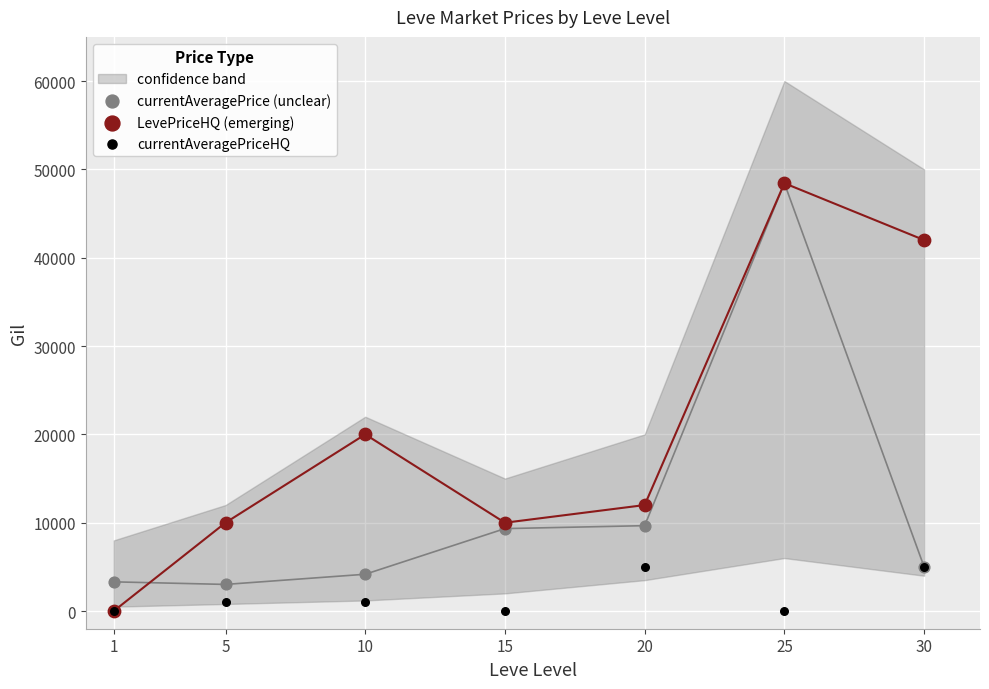

Which series has the widest spread of Y values?

LevePriceHQ (emerging)